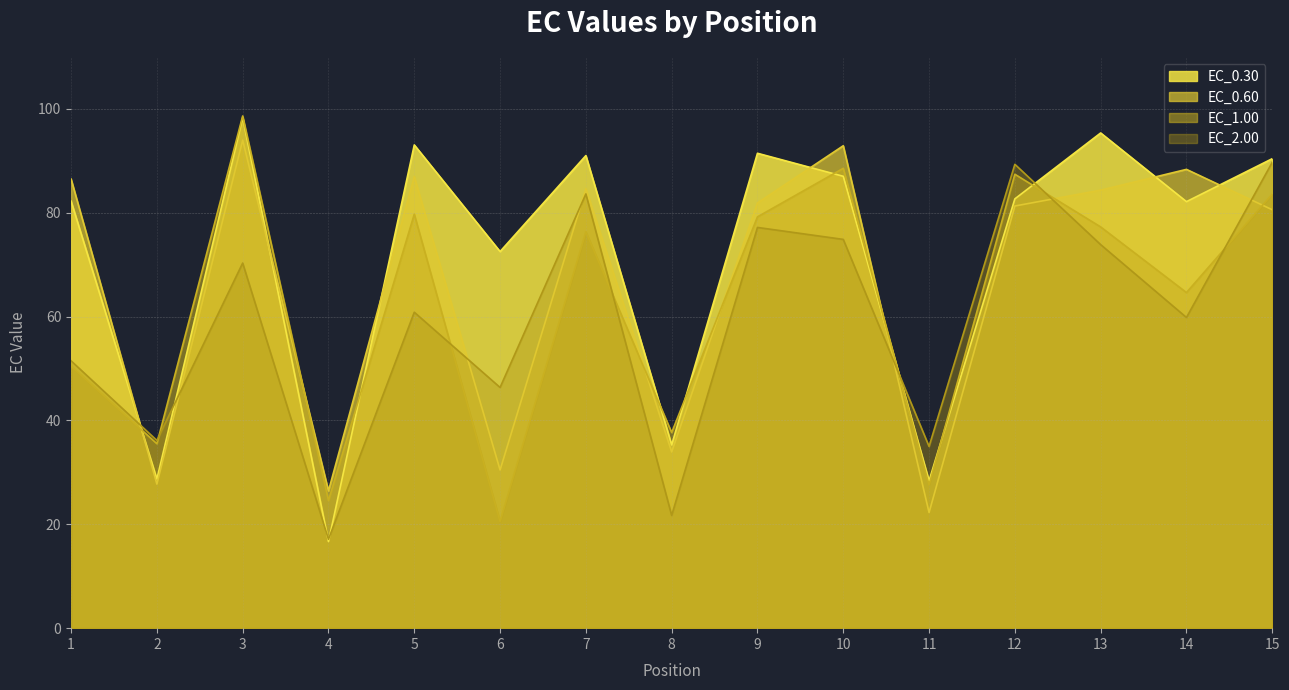

Between 3 and 15, which series saw the biggest shift?

EC_2.00